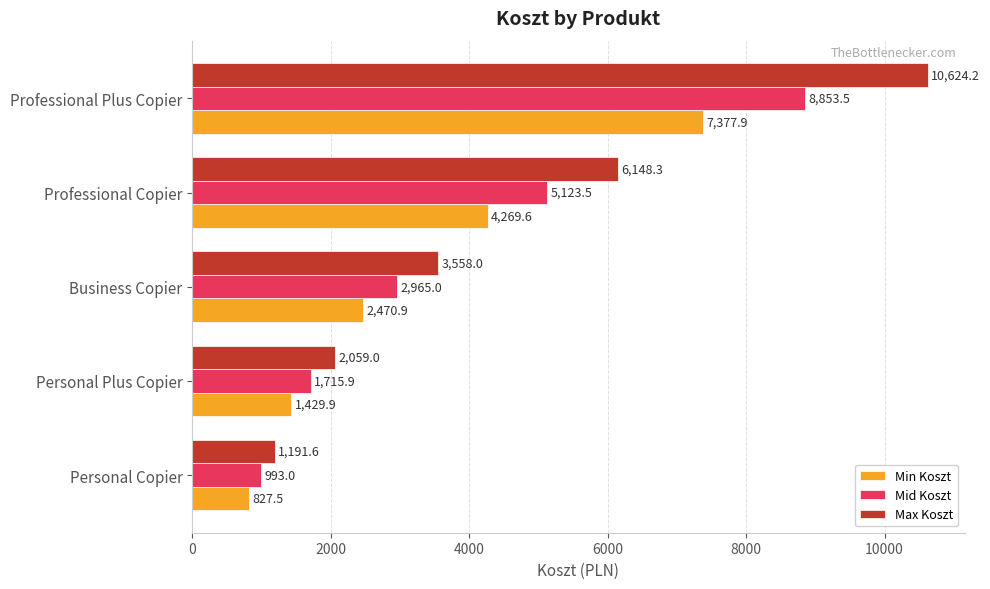

The value of Max Koszt at Professional Copier is 6148.3. True or false?

True